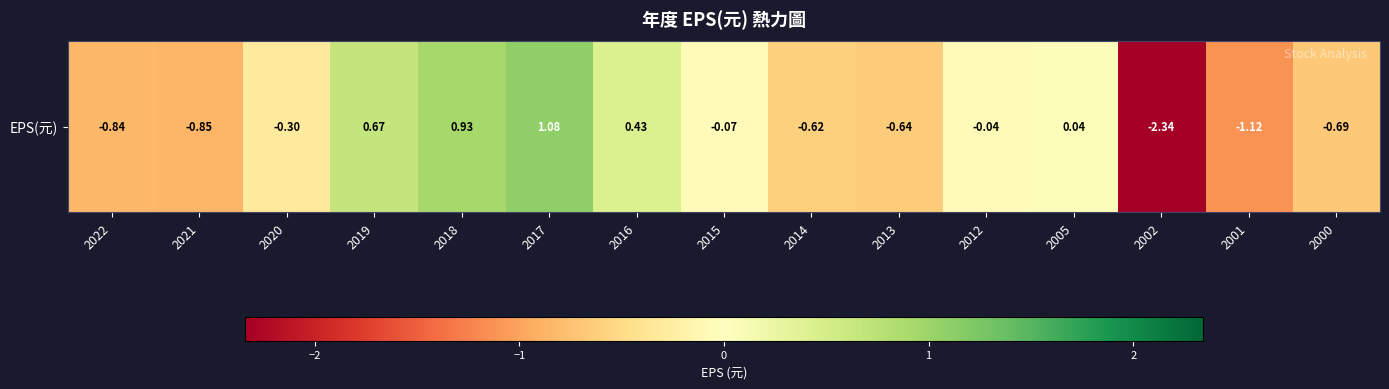

How many values are below 0?

10